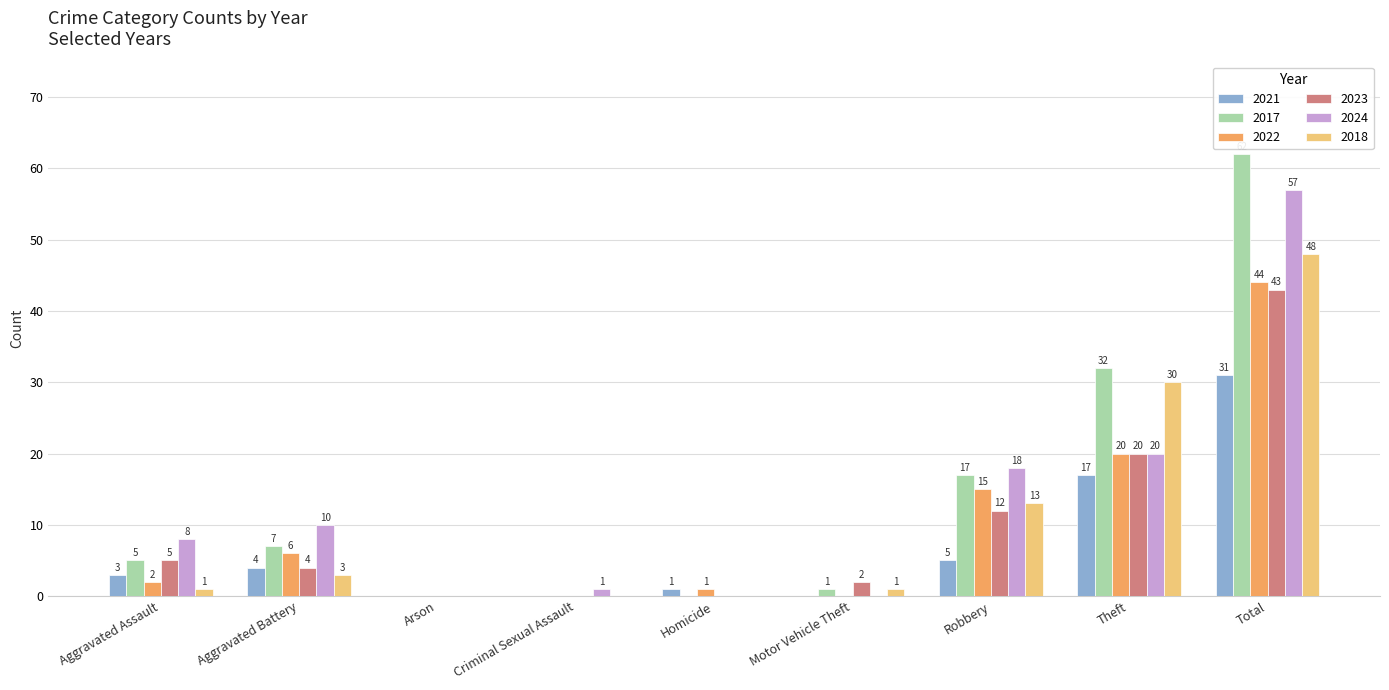

What is the highest value of the 2021 series?

31